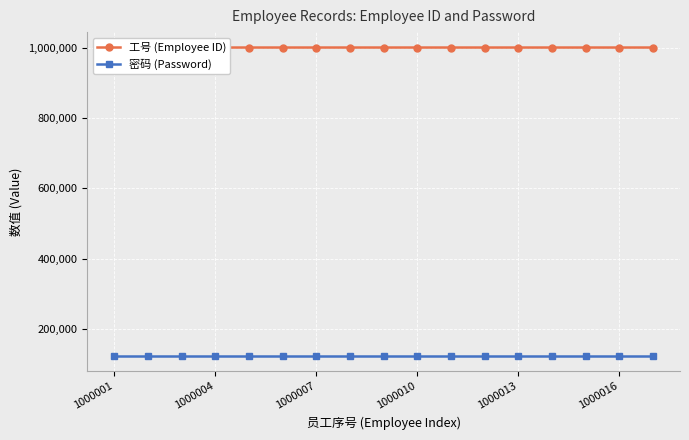

What are all the series names shown in the legend?

工号 (Employee ID), 密码 (Password)